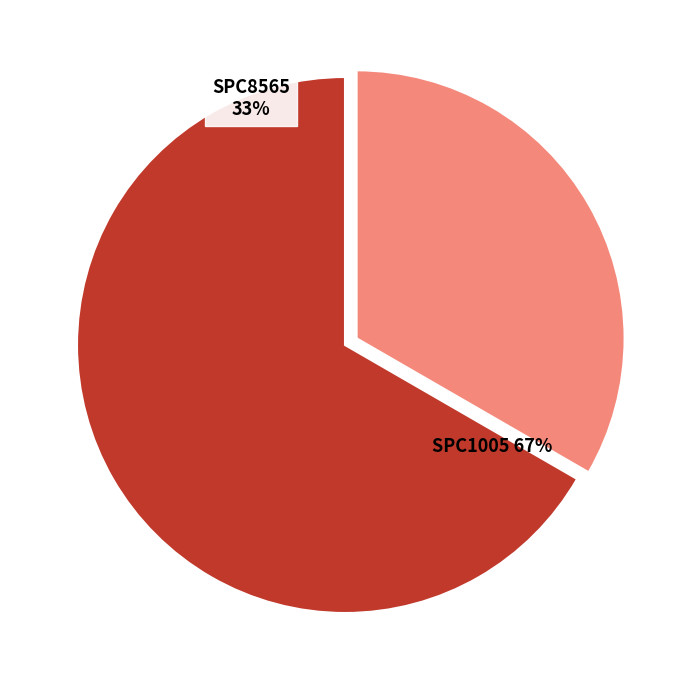

True or false: SPC1005 accounts for 60% of the total.

False